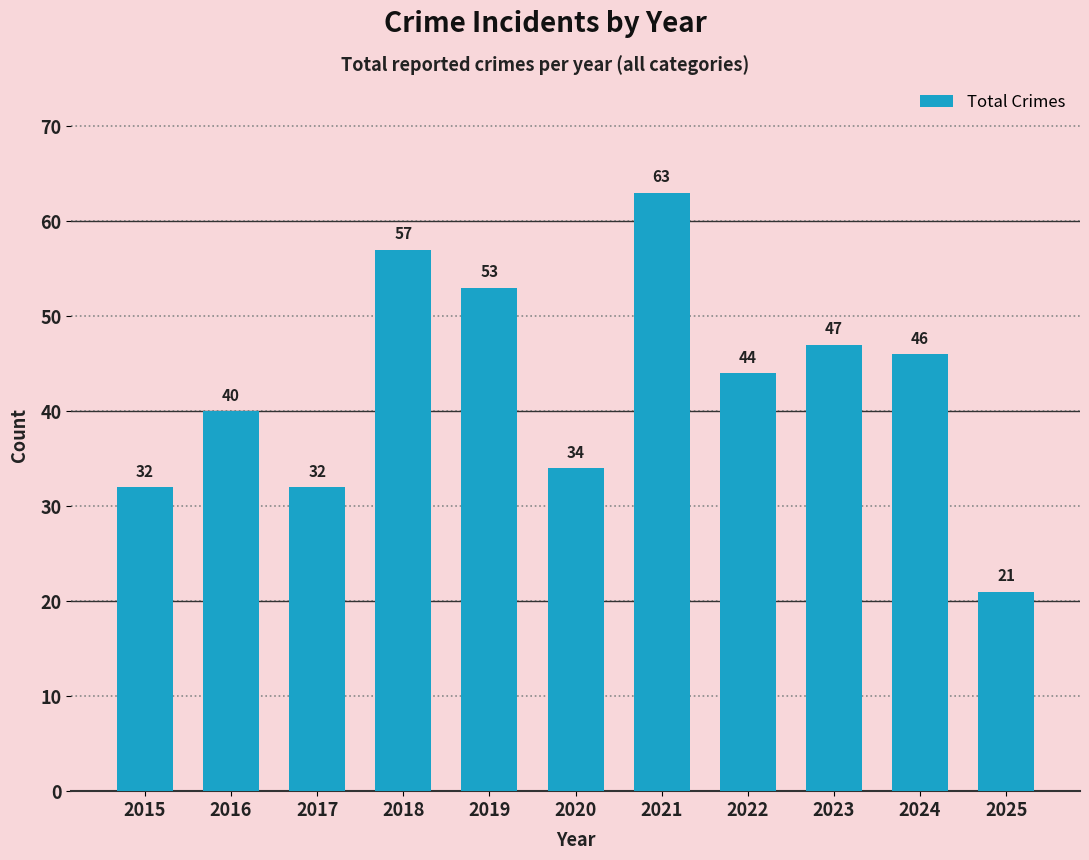

Reading left to right, transcribe all the data shown in this chart.

32	40	32	57	53	34	63	44	47	46	21